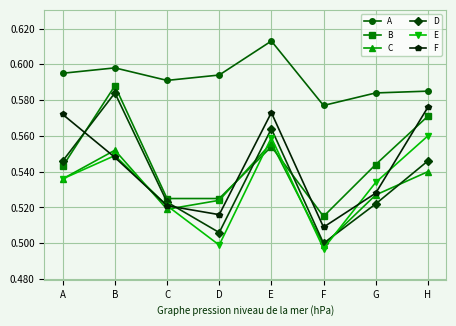

Which category has the lowest value in the B series?

F